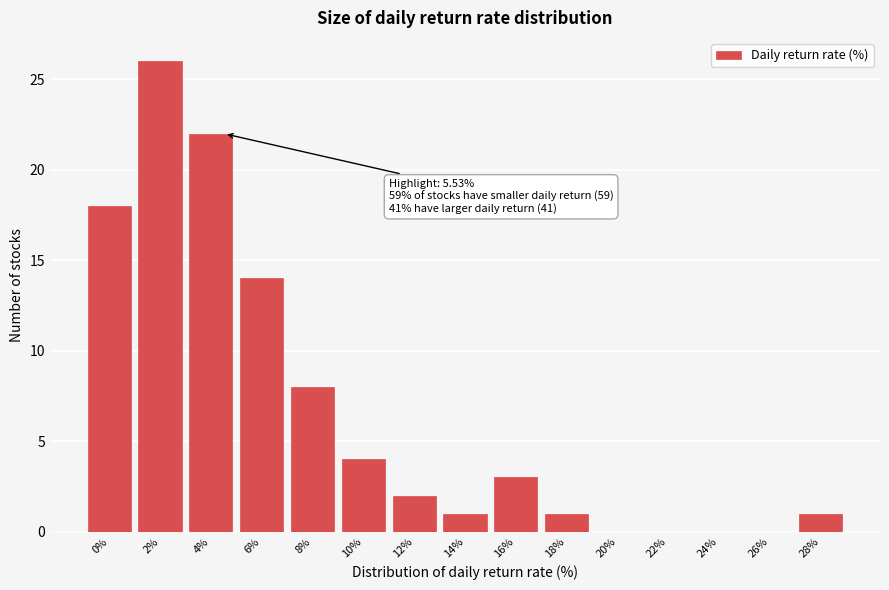

Reading right to left, transcribe all the data shown in this chart.

28%=1	26%=0	24%=0	22%=0	20%=0	18%=1	16%=3	14%=1	12%=2	10%=4	8%=8	6%=14	4%=22	2%=26	0%=18